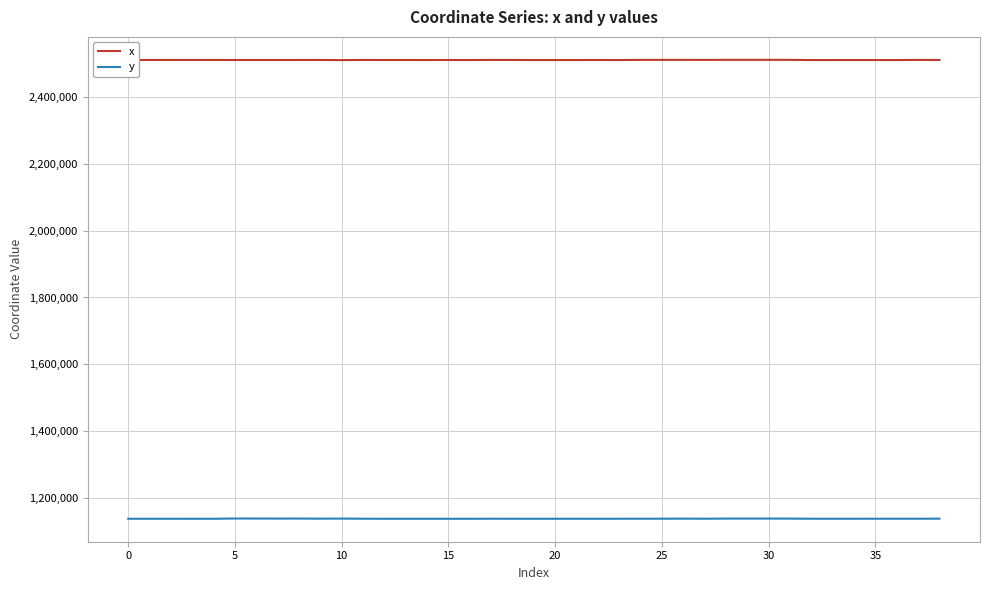

How many distinct data groups are displayed?

2